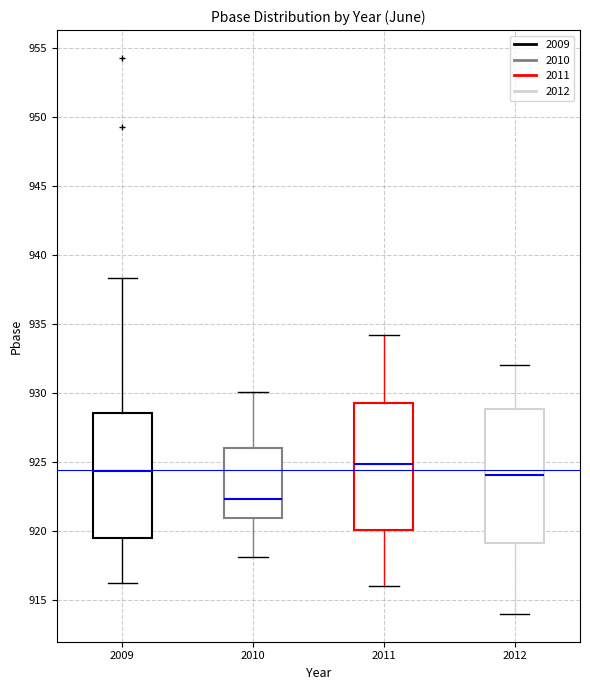

Reading left to right, transcribe this box plot: for each box, give where its median line is, the range the box spans, and where its two whiskers end, as read against the y-axis. The values are not printed on the chart, so give them approximately, as read against the axis.

2009: median 924.5, box 919.5 to 928.5, whiskers 916.0 to 938.5
2010: median 922.5, box 921.0 to 926.0, whiskers 918.0 to 930.0
2011: median 925.0, box 920.0 to 929.5, whiskers 916.0 to 934.0
2012: median 924.0, box 919.0 to 929.0, whiskers 914.0 to 932.0